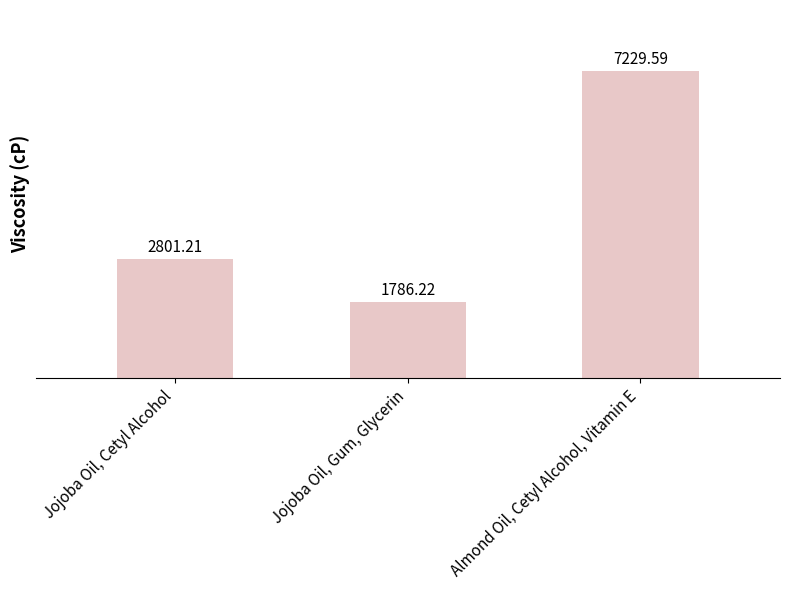

How many bars are there in total?

3